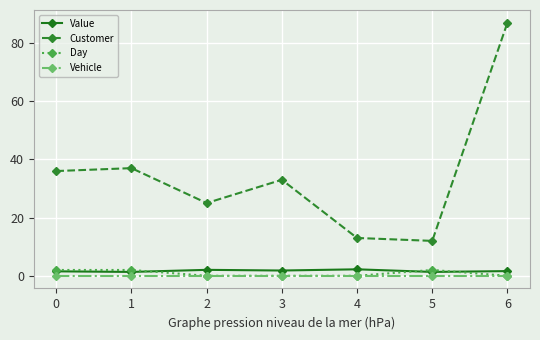

What are all the series names shown in the legend?

Value, Customer, Day, Vehicle